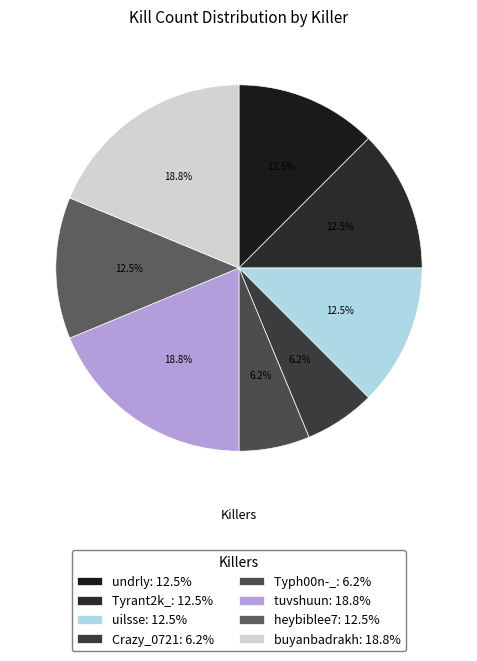

To the nearest percent, what is the combined percentage of undrly and heybiblee7?

25%